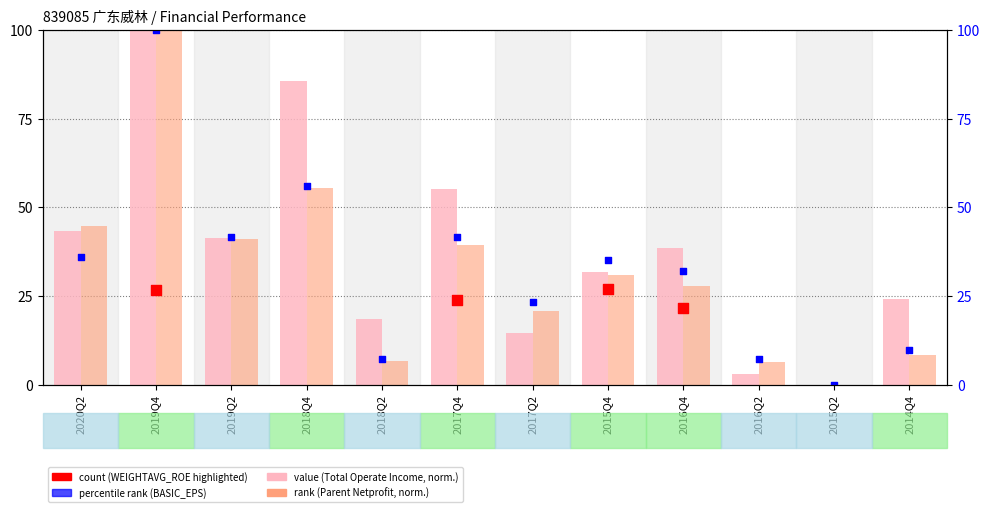

At how many categories does at least one series exceed 61?

2